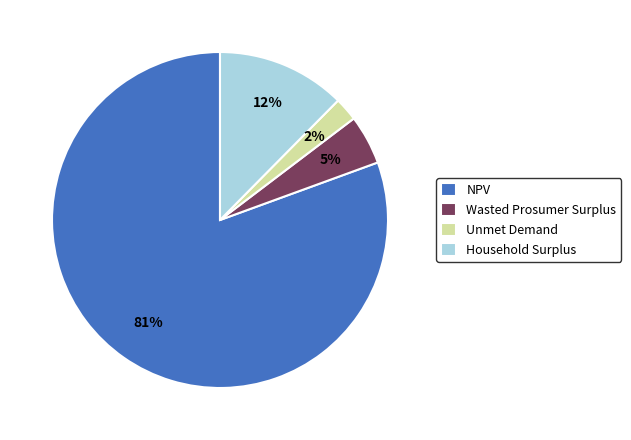

Do Wasted Prosumer Surplus and Household Surplus together represent more than half of the pie?

No